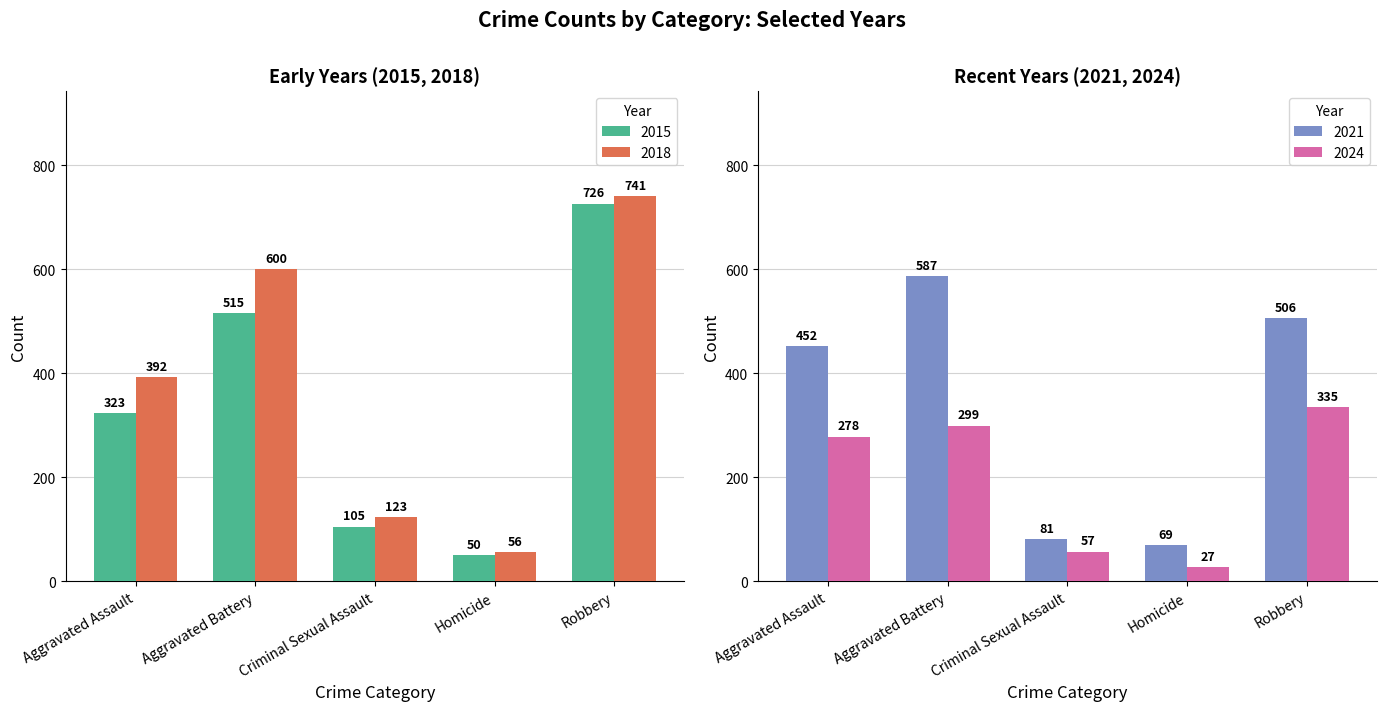

Is the value of 2015 at Aggravated Assault greater than the value of 2018 at Criminal Sexual Assault?

Yes